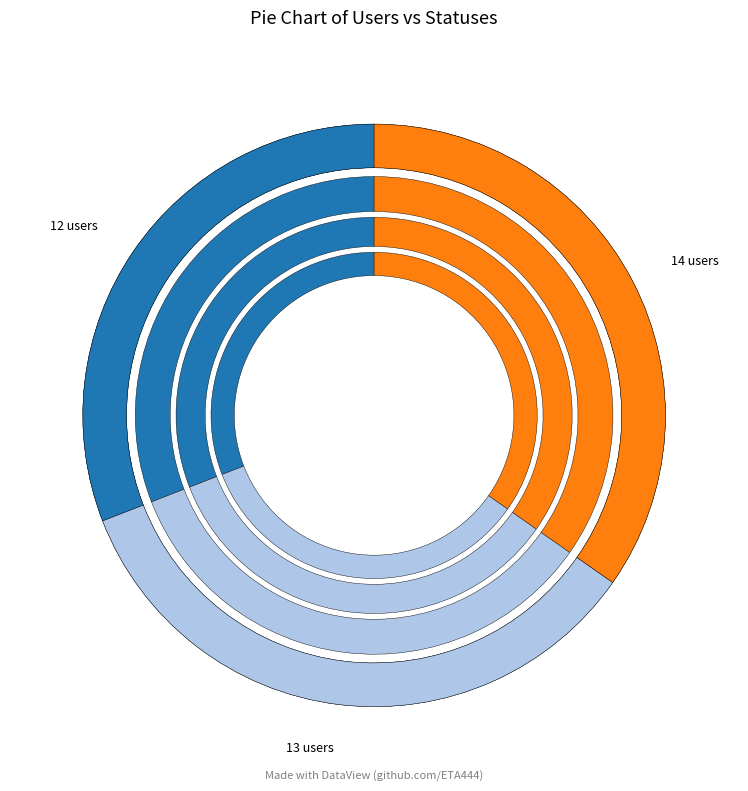

Which category has the smallest portion of the pie?

12